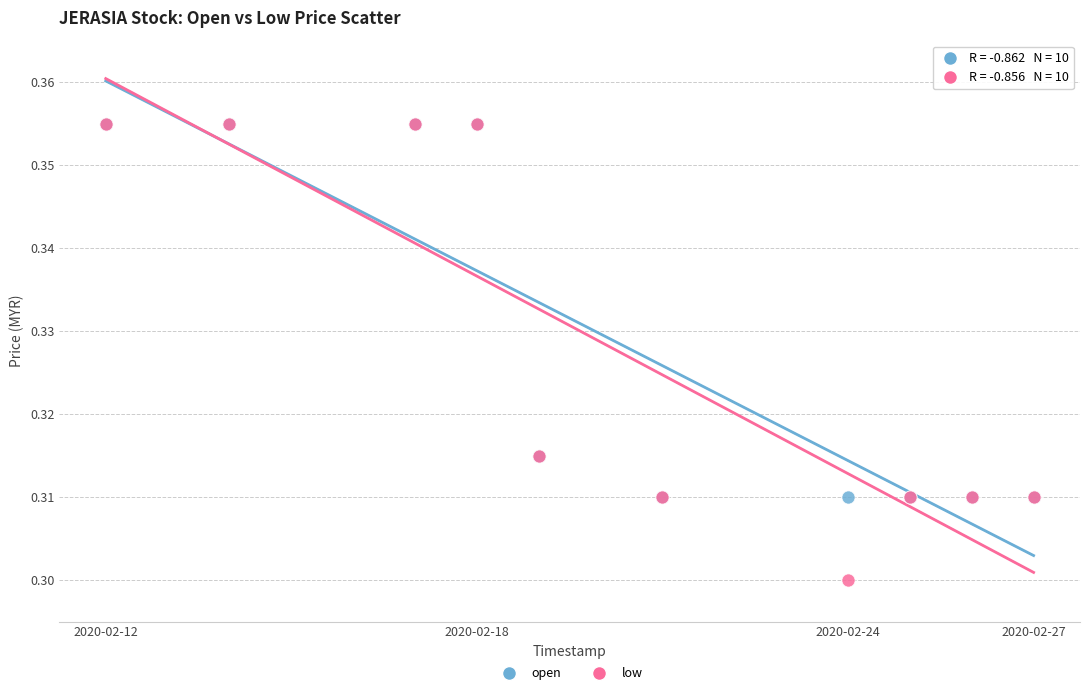

What are all the series names shown in the legend?

open, low